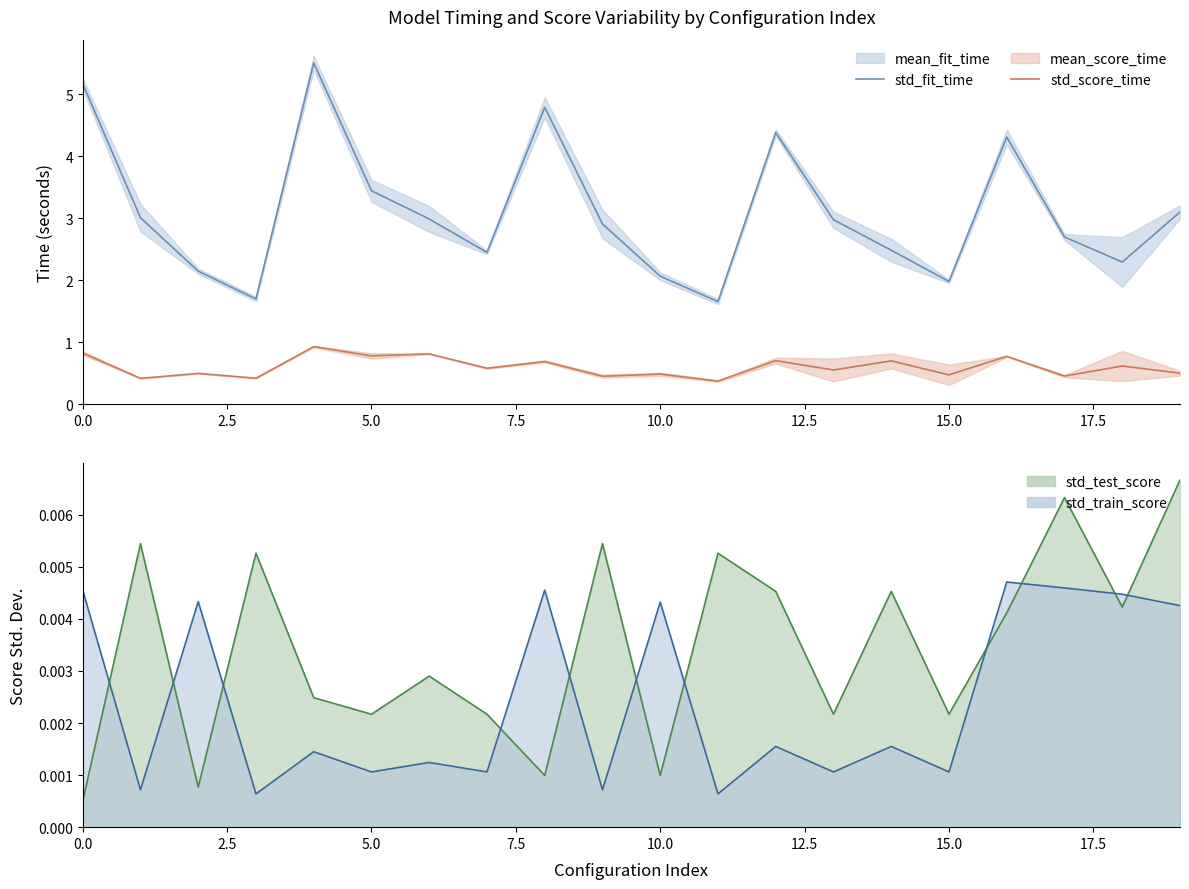

What is the difference between the second highest and minimum values in the std_score_time series?

0.5